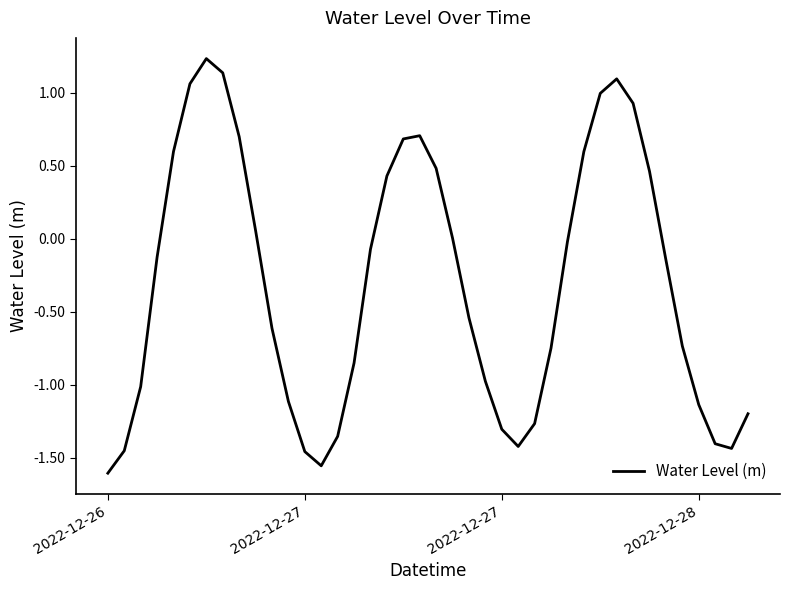

What is the difference between the maximum and minimum values?

2.8